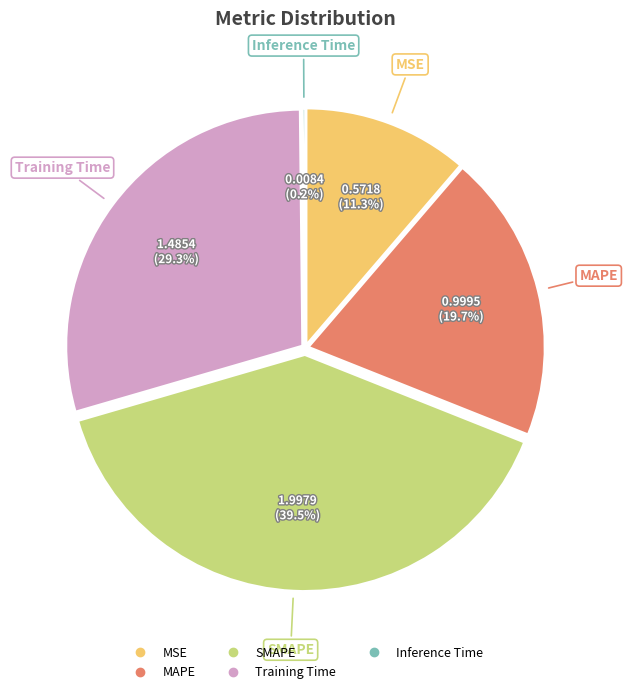

Approximately how many times larger is the value at Training Time compared to SMAPE?

0.7